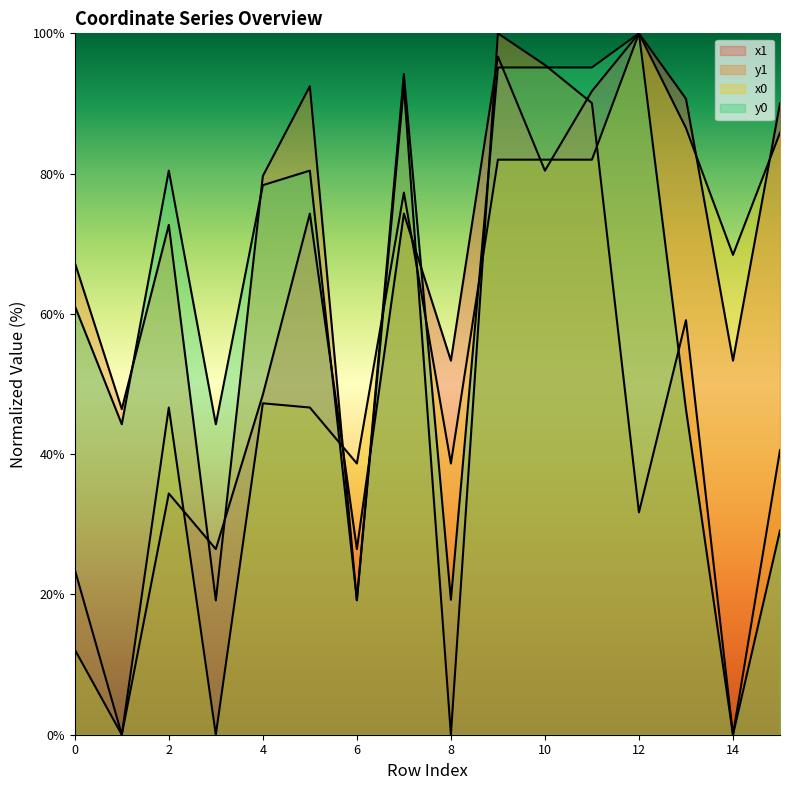

The y0 series shows 29.1 at 15. True or false?

True